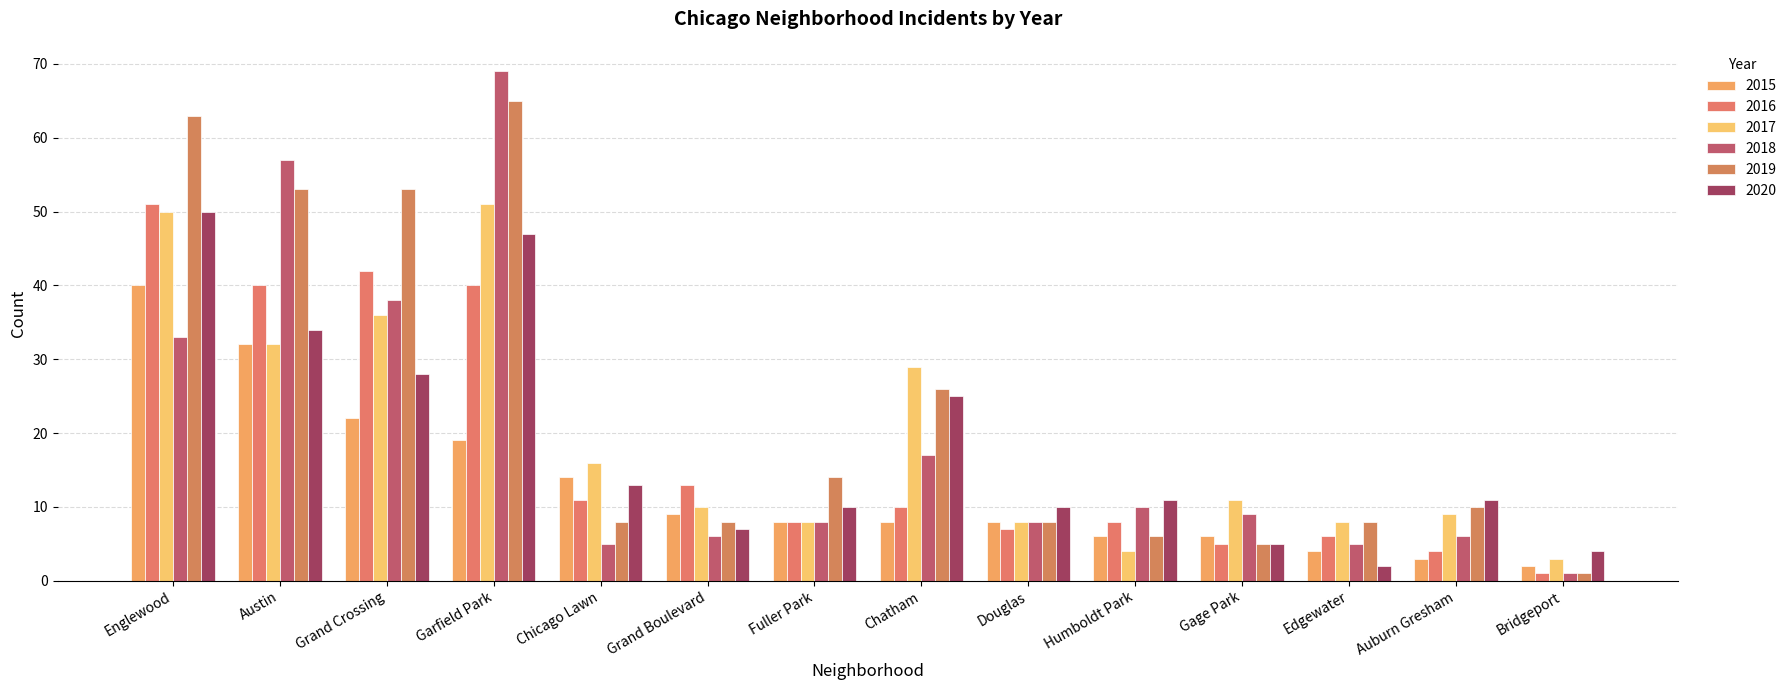

What are all the series names shown in the legend?

2015, 2016, 2017, 2018, 2019, 2020